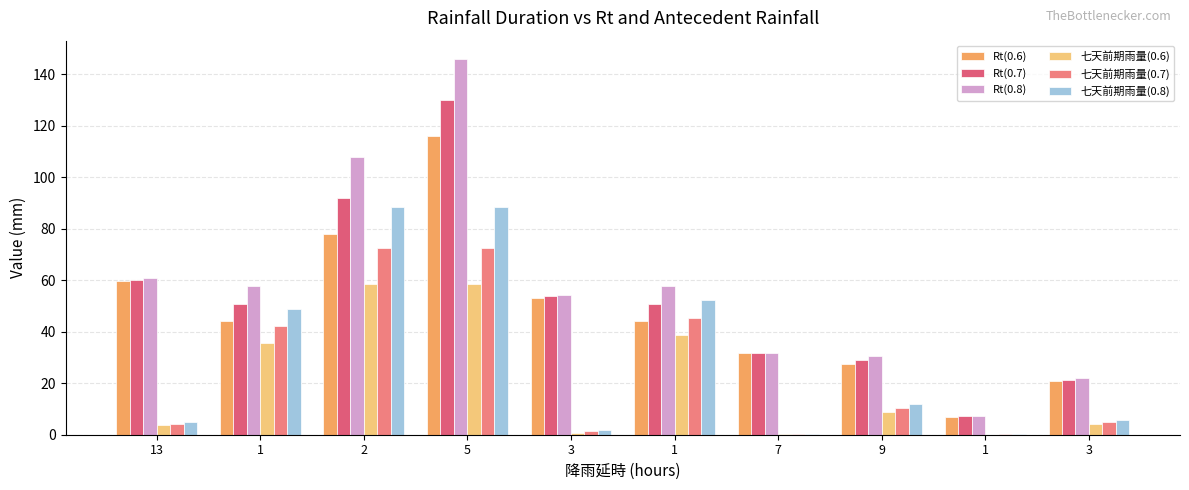

How many groups of bars are there?

10